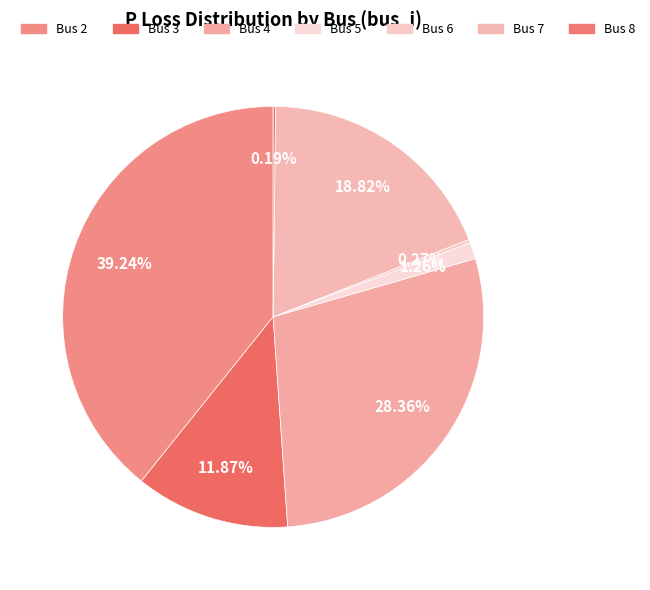

Is there any slice that represents more than half of the pie?

No